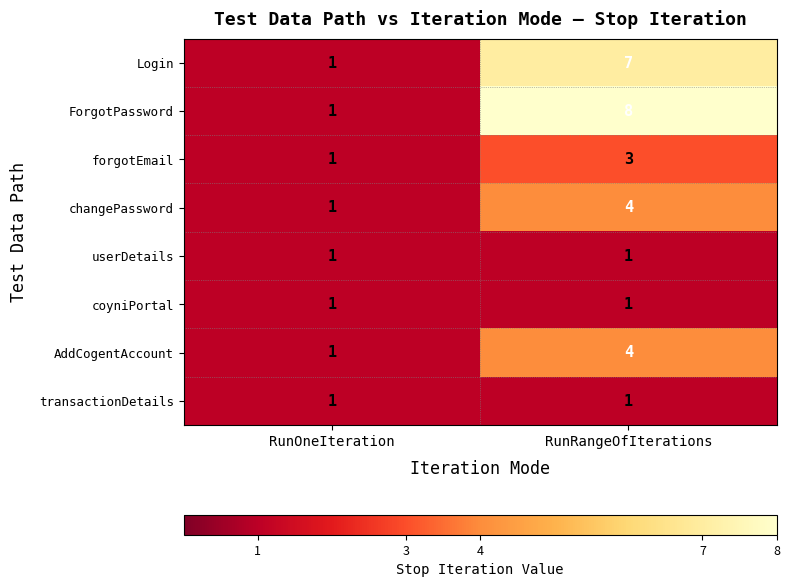

What is the maximum value shown in the chart?

8